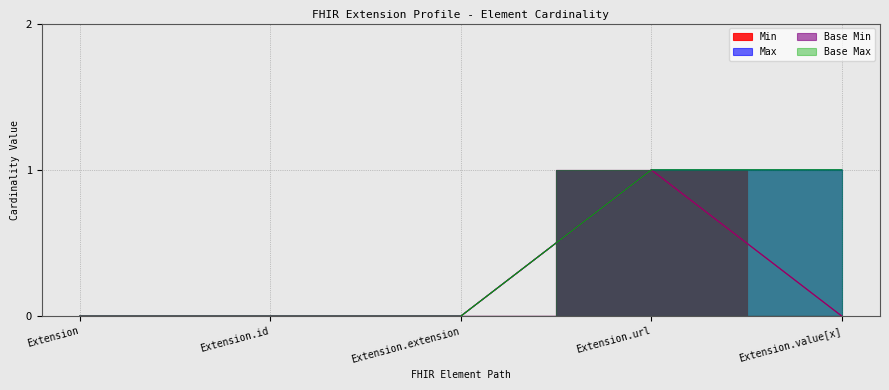

Reading right to left, transcribe all the data shown in this chart.

Min: Extension.value[x]=0	Extension.url=1	Extension.extension=0	Extension.id=0	Extension=0
Max_val: Extension.value[x]=1	Extension.url=1	Extension.extension=0	Extension.id=0	Extension=0
Base Min: Extension.value[x]=0	Extension.url=1	Extension.extension=0	Extension.id=0	Extension=0
Base Max_val: Extension.value[x]=1	Extension.url=1	Extension.extension=0	Extension.id=0	Extension=0